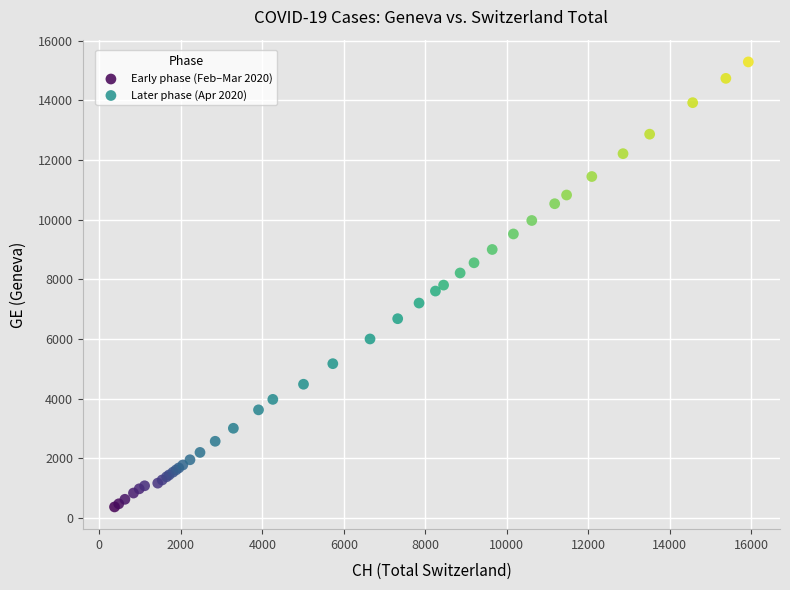

Which series has the widest spread of Y values?

Later phase (Apr 2020)